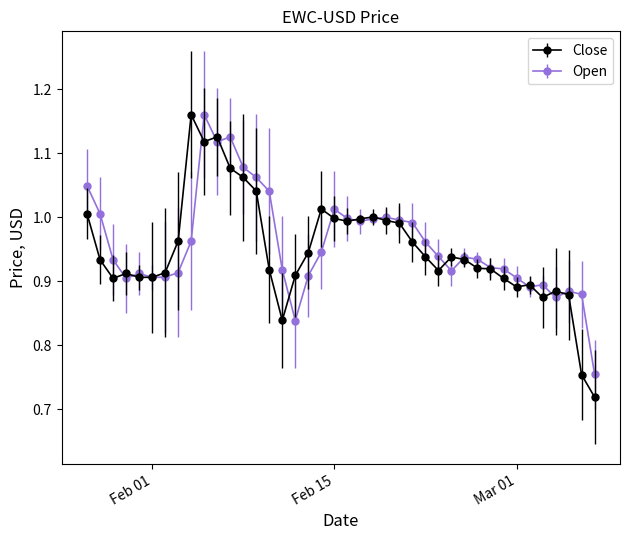

At how many categories does at least one series exceed 0?

40